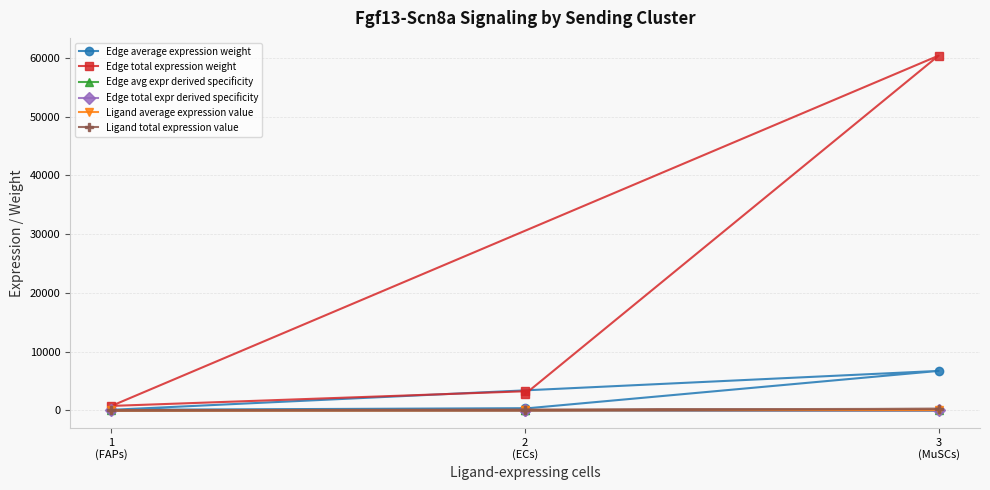

In Ligand total expression value, how many points are lower than both neighbors (excluding endpoints)?

1